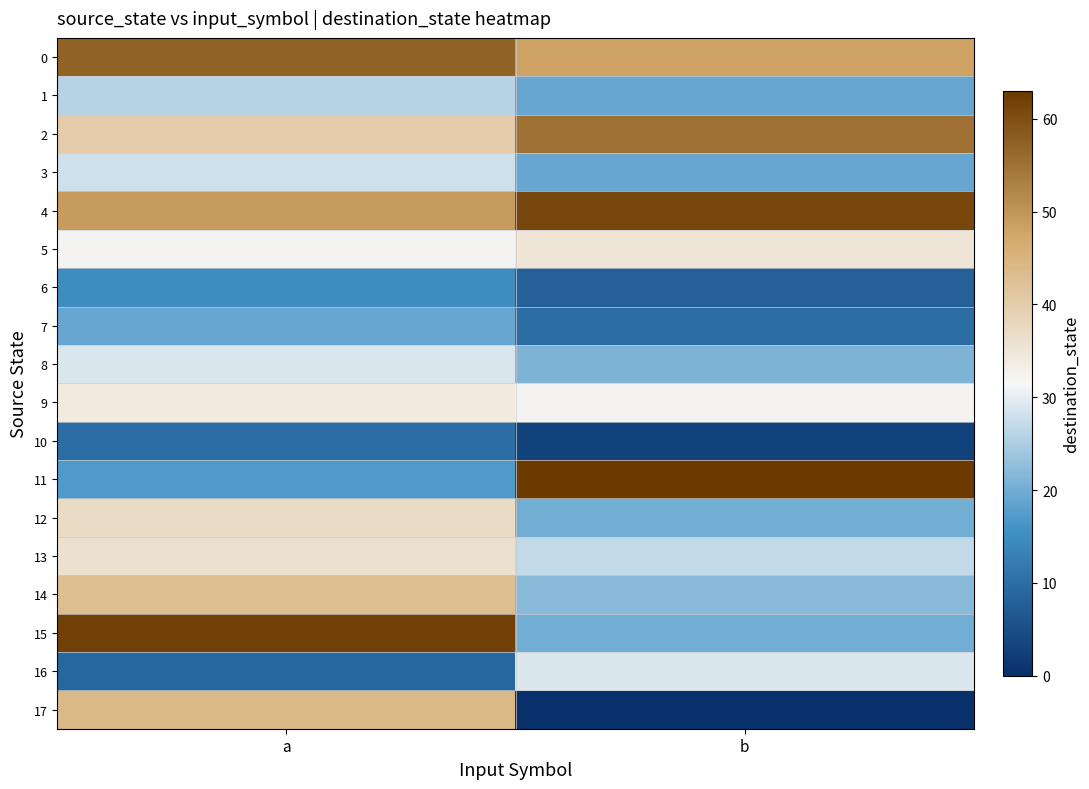

At which category is the sum across all series the highest?

a